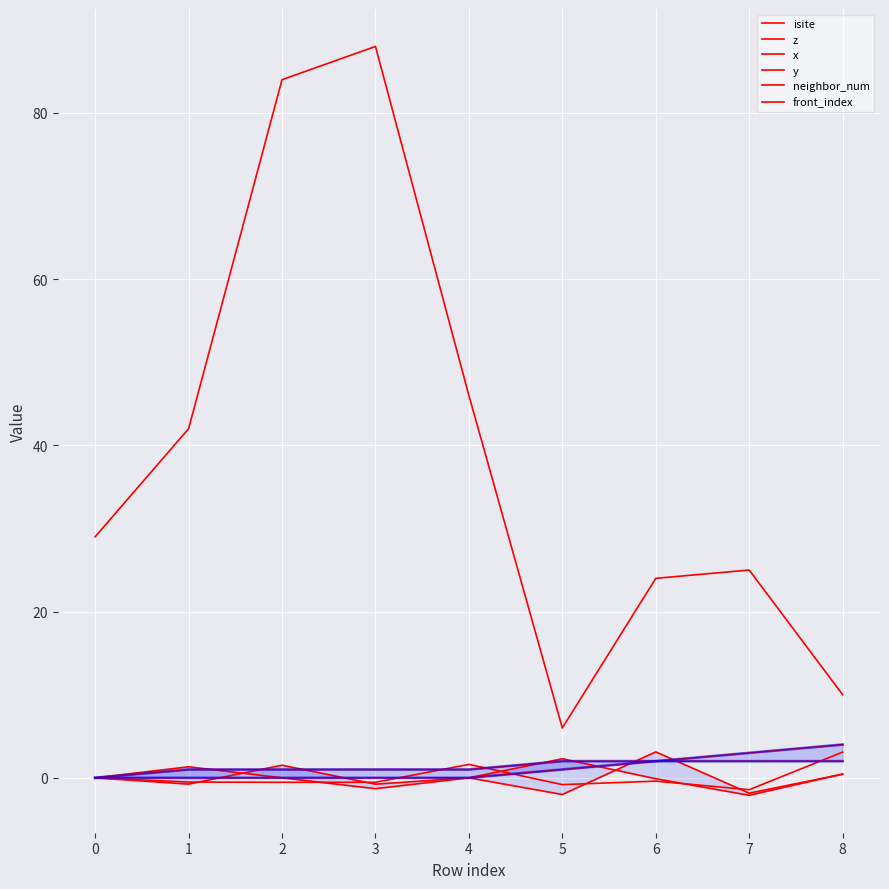

True or false: isite and front_index intersect in this chart.

False